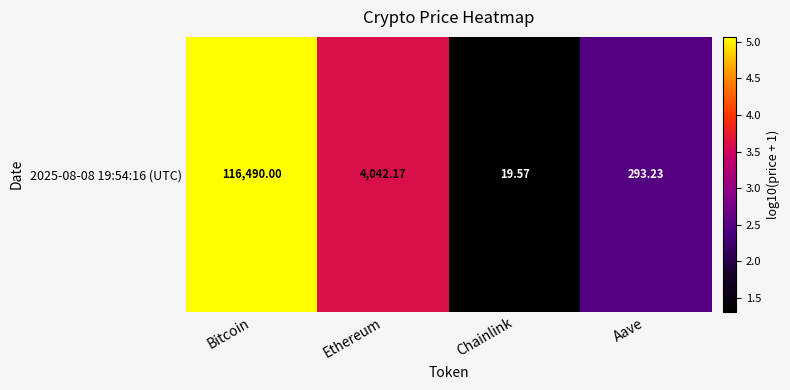

Which label corresponds to the smallest value in the chart?

Chainlink